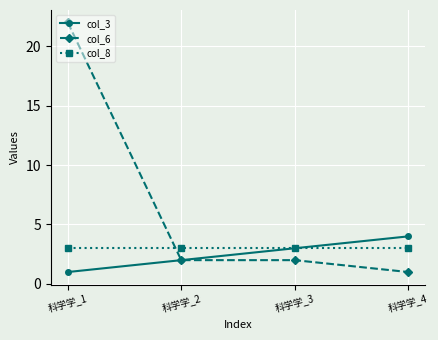

At which label is col_3 closest to 2?

科学学_2